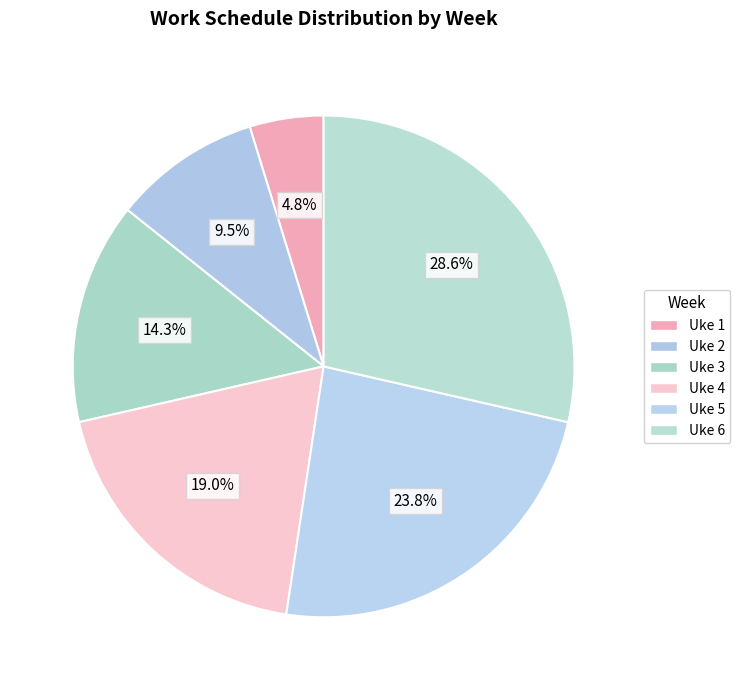

What is the change in value from Uke 1 to Uke 3?

+2